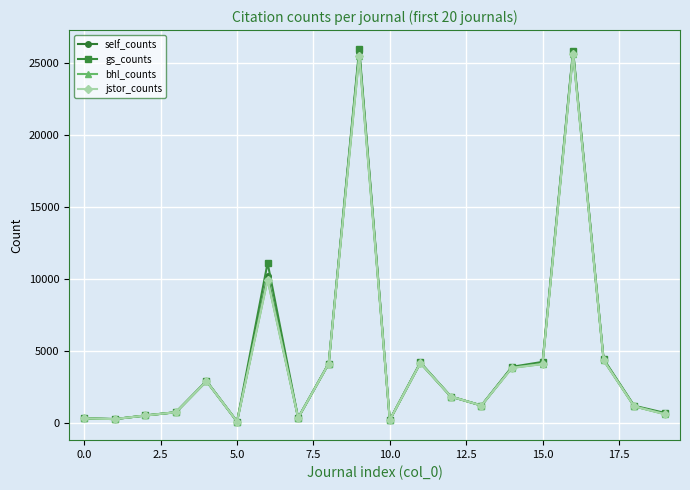

Is this an area chart (filled region under the line)?

No